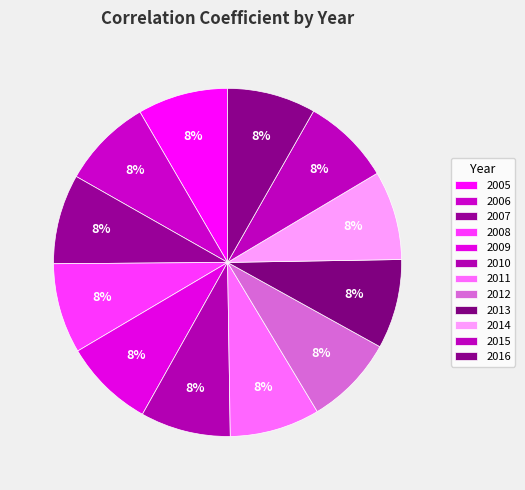

To the nearest percent, what portion does 2015 represent?

8%